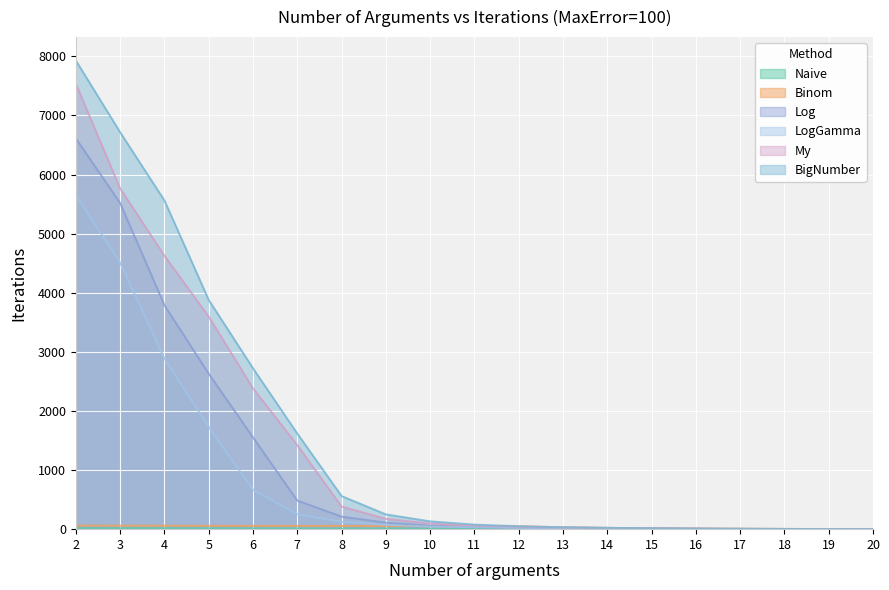

List the labels in order of Log value, largest first.

2, 3, 4, 5, 6, 7, 8, 9, 10, 11, 12, 13, 14, 15, 16, 17, 18, 19, 20